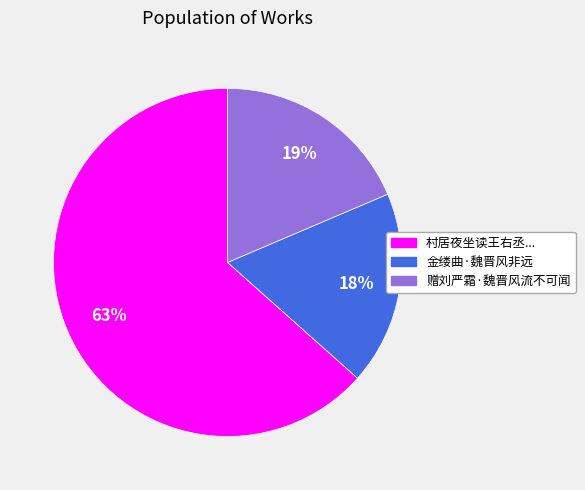

To the nearest percent, what is the difference between the largest and smallest slice percentages?

45%